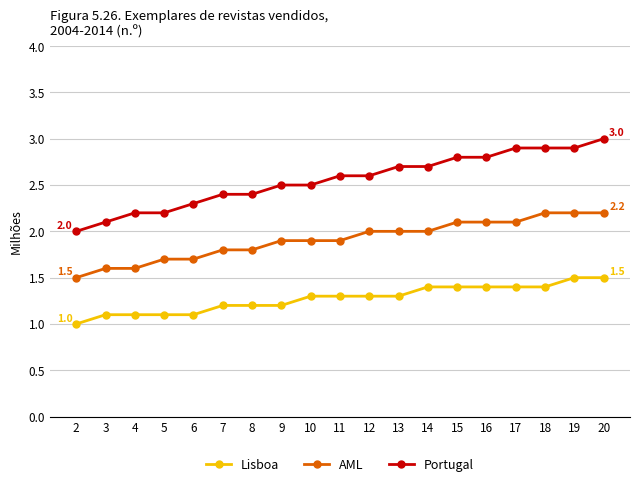

What is the value of the AML point at the 8th from the left?

1.9